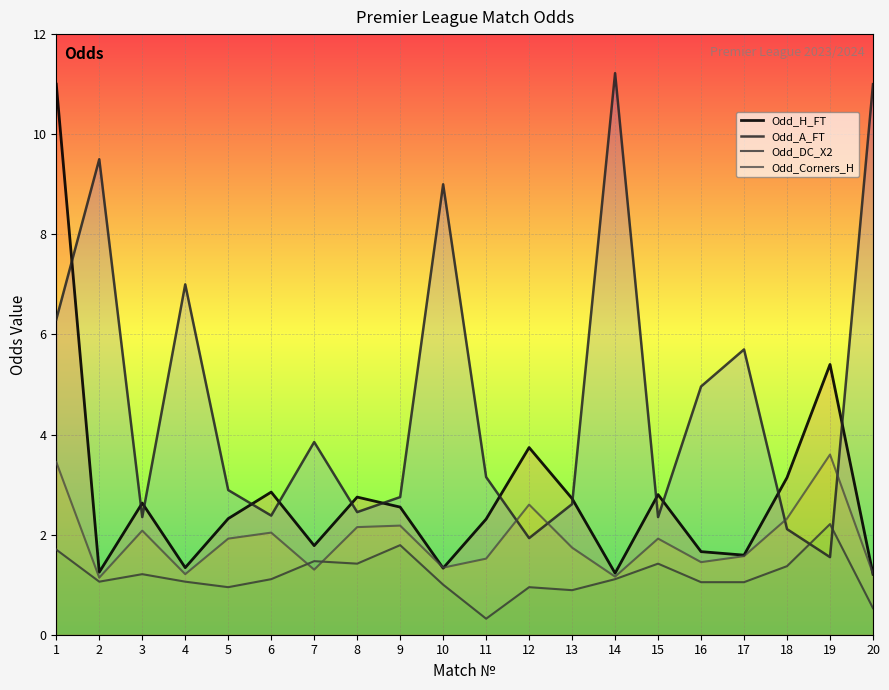

At which label is Odd_H_FT closest to 6?

19